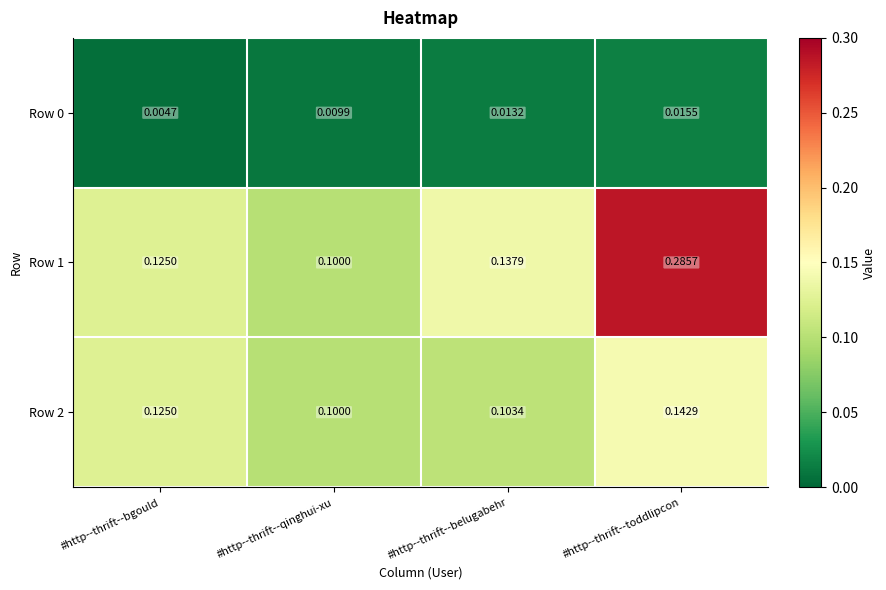

What is the difference between the highest and lowest values at #http--thrift--belugabehr?

0.1